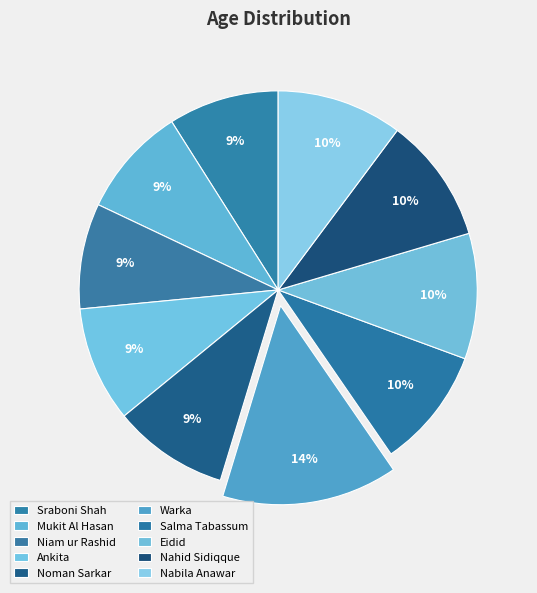

To the nearest percent, what is the difference between the Noman Sarkar and Niam ur Rashid slice percentages?

1%